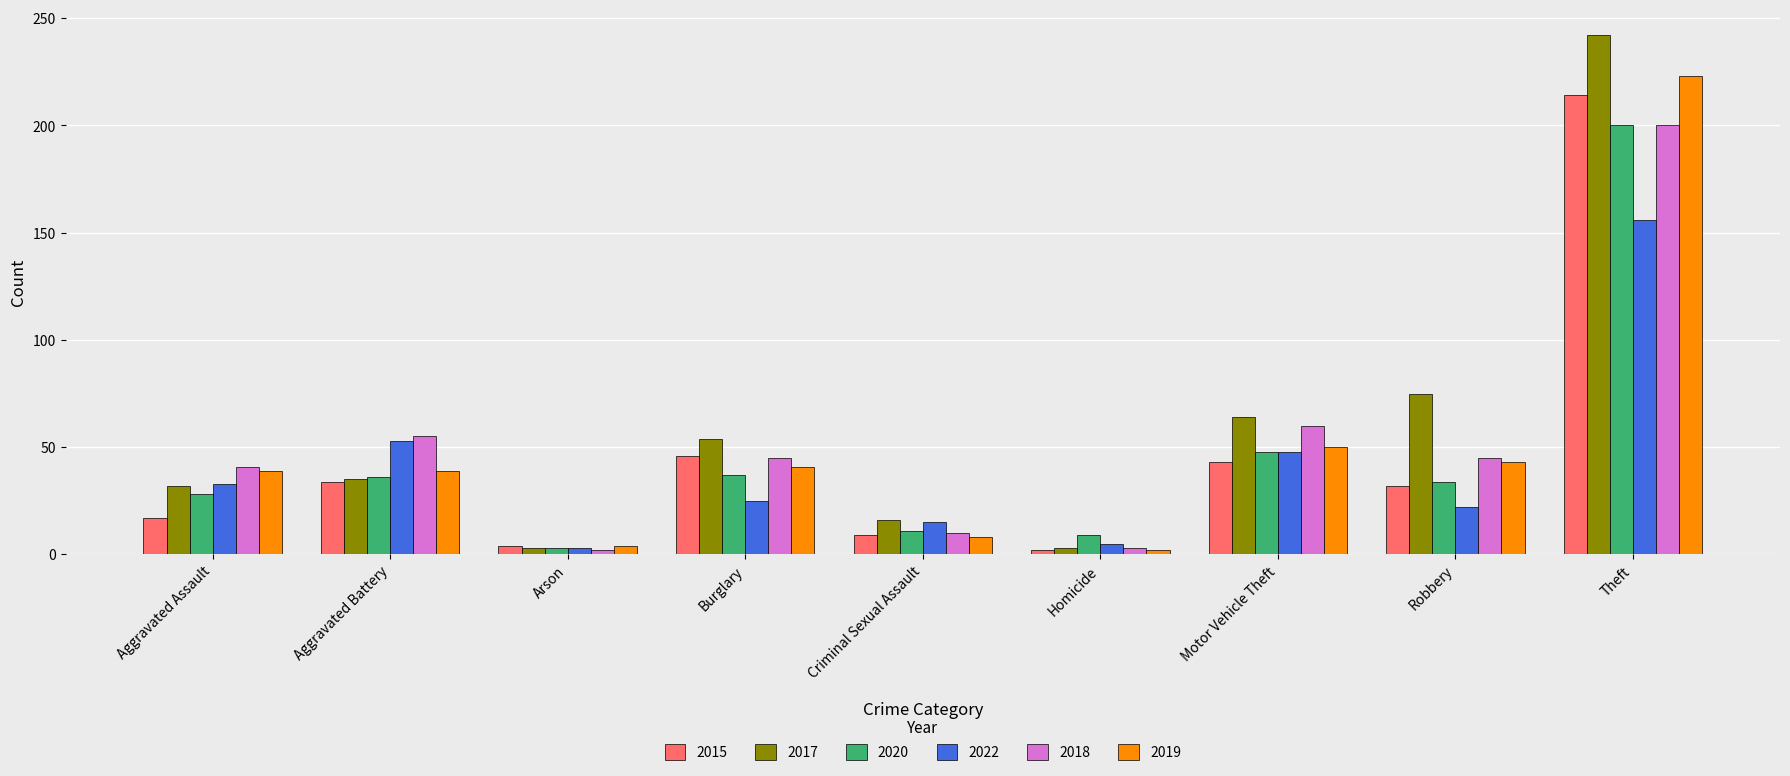

What is the average value of the 2018 series?

51